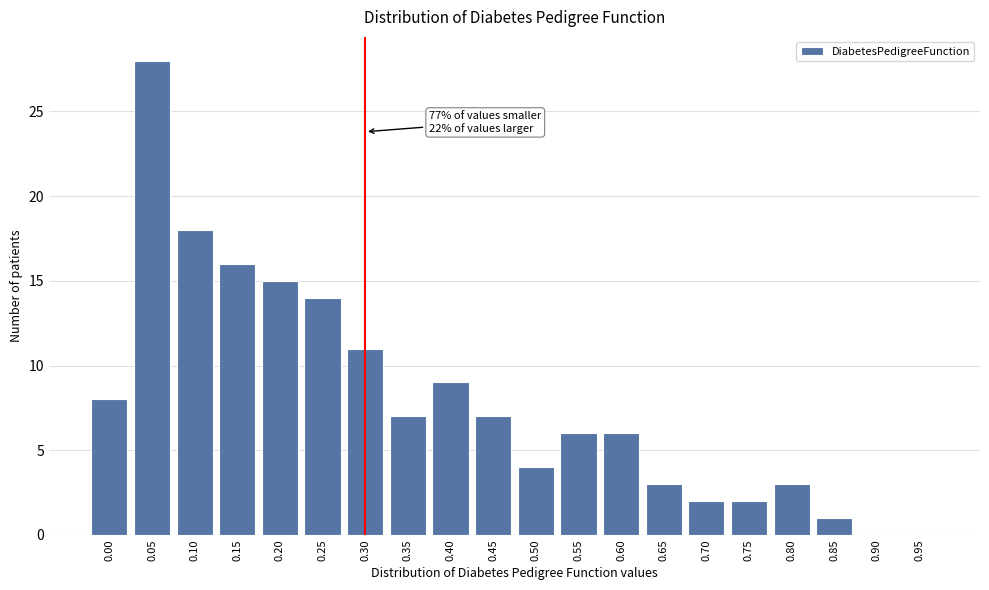

Reading left to right, extract all data points from this chart.

0.00=8	0.05=28	0.10=18	0.15=16	0.20=15	0.25=14	0.30=11	0.35=7	0.40=9	0.45=7	0.50=4	0.55=6	0.60=6	0.65=3	0.70=2	0.75=2	0.80=3	0.85=1	0.90=0	0.95=0